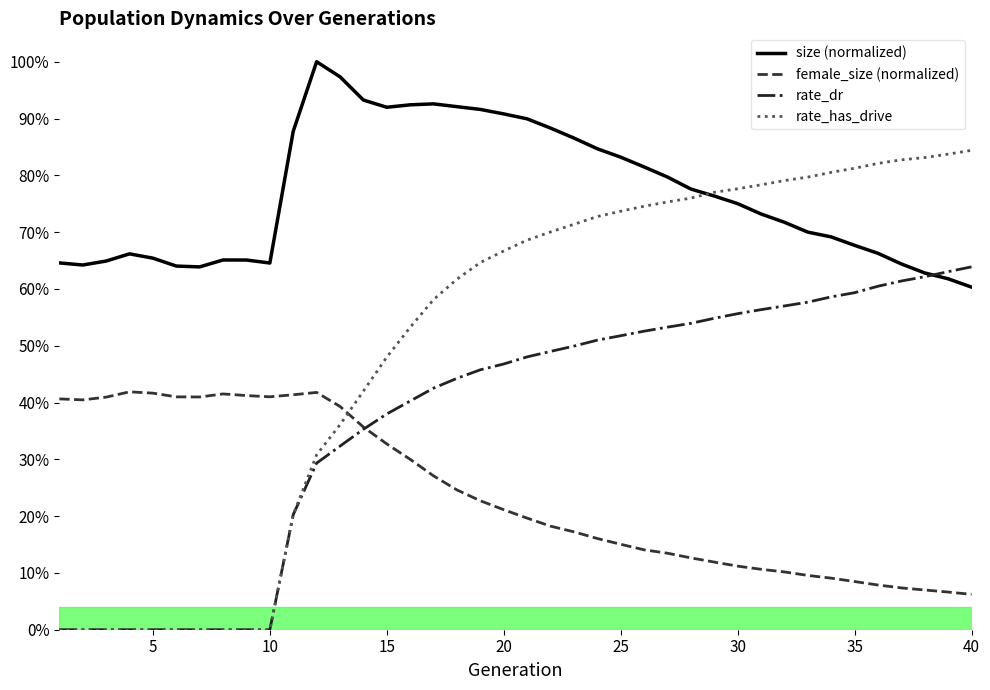

What is the value of the rate_has_drive point at the 34th from the left?

0.8